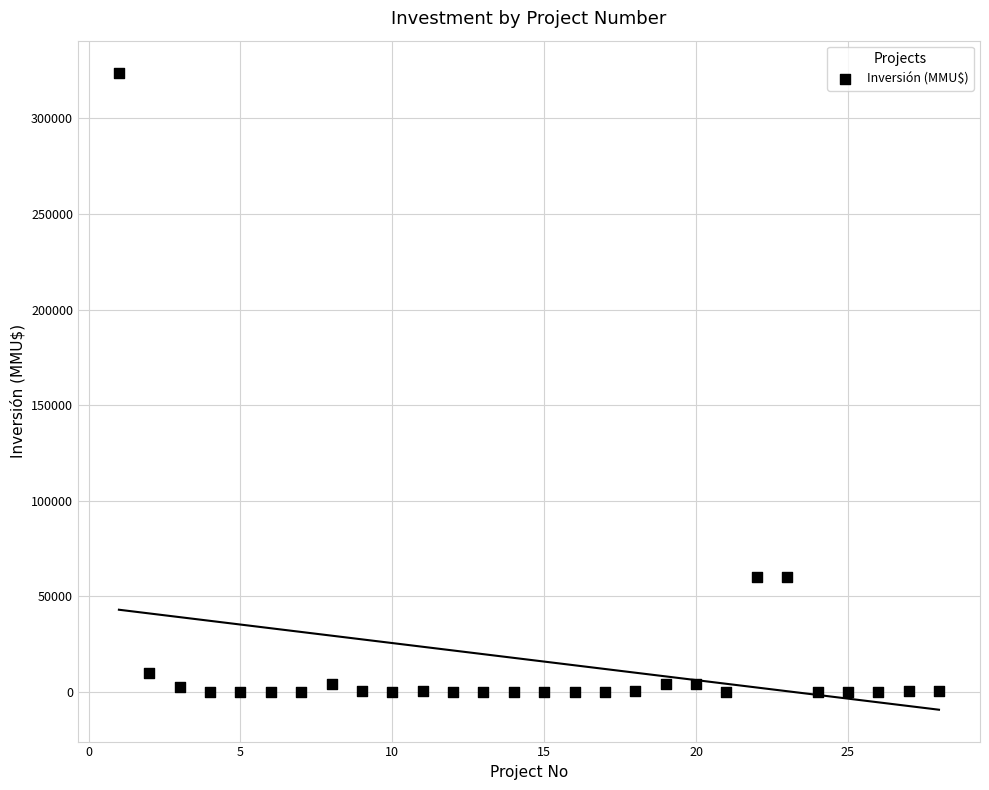

What is the range of Y values (max minus min)?

324020